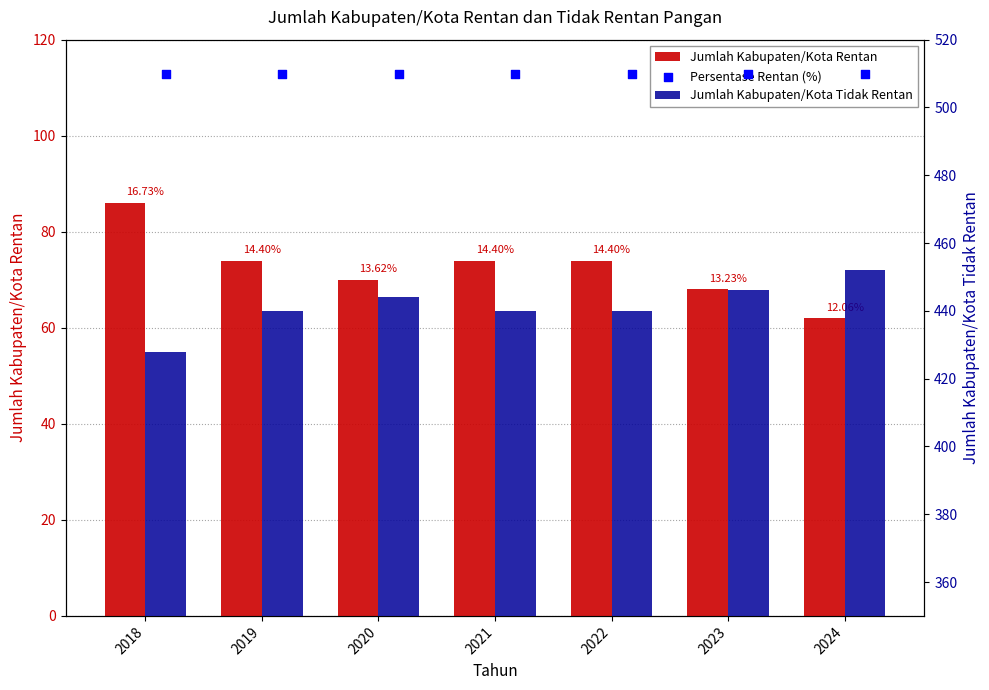

At which category is the sum across all series the highest?

2018